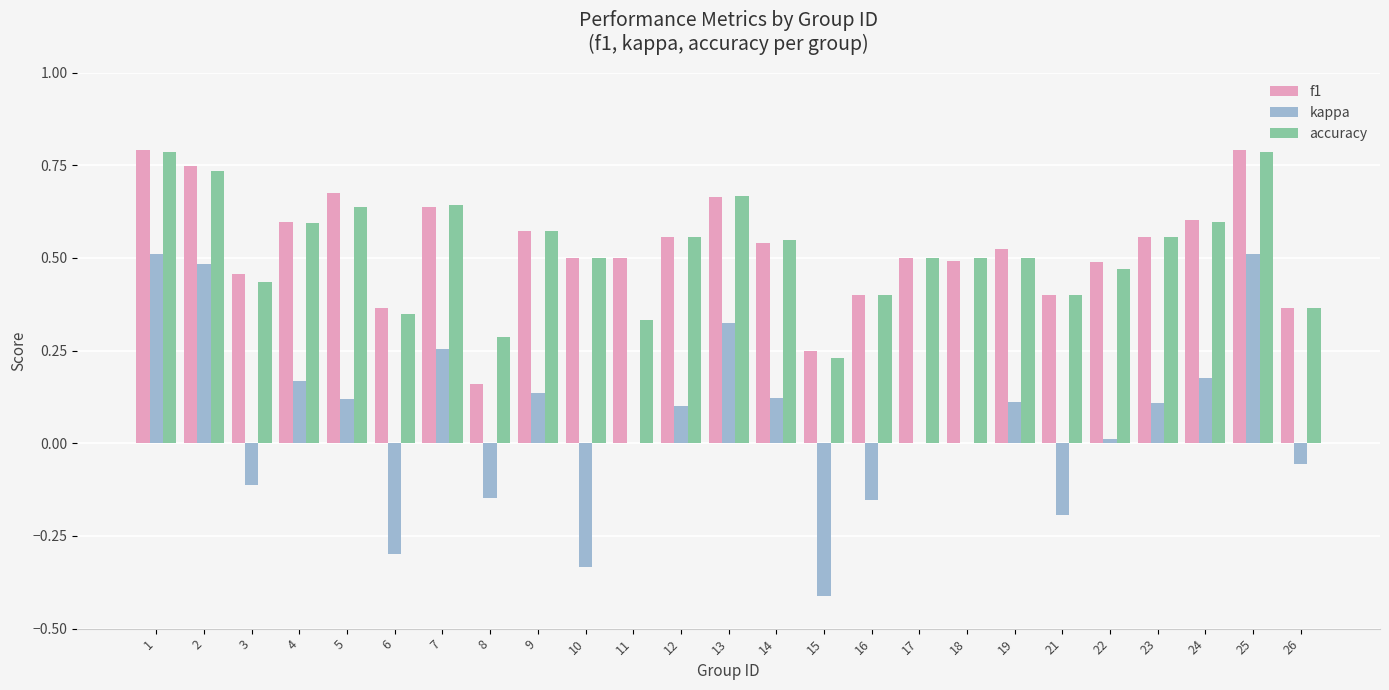

What is the sum of all f1 values?

13.1